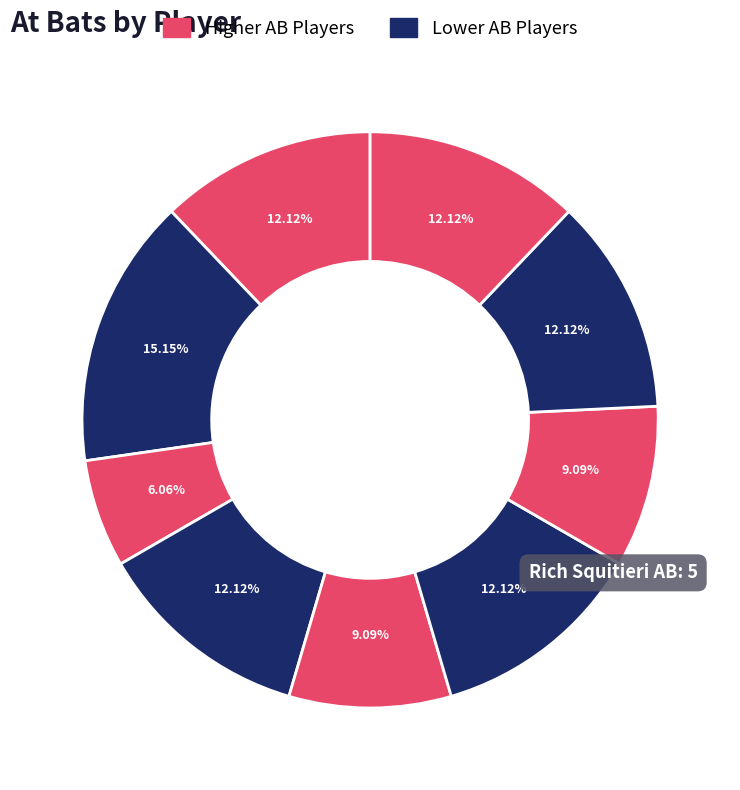

Count the number of slices in the pie.

9